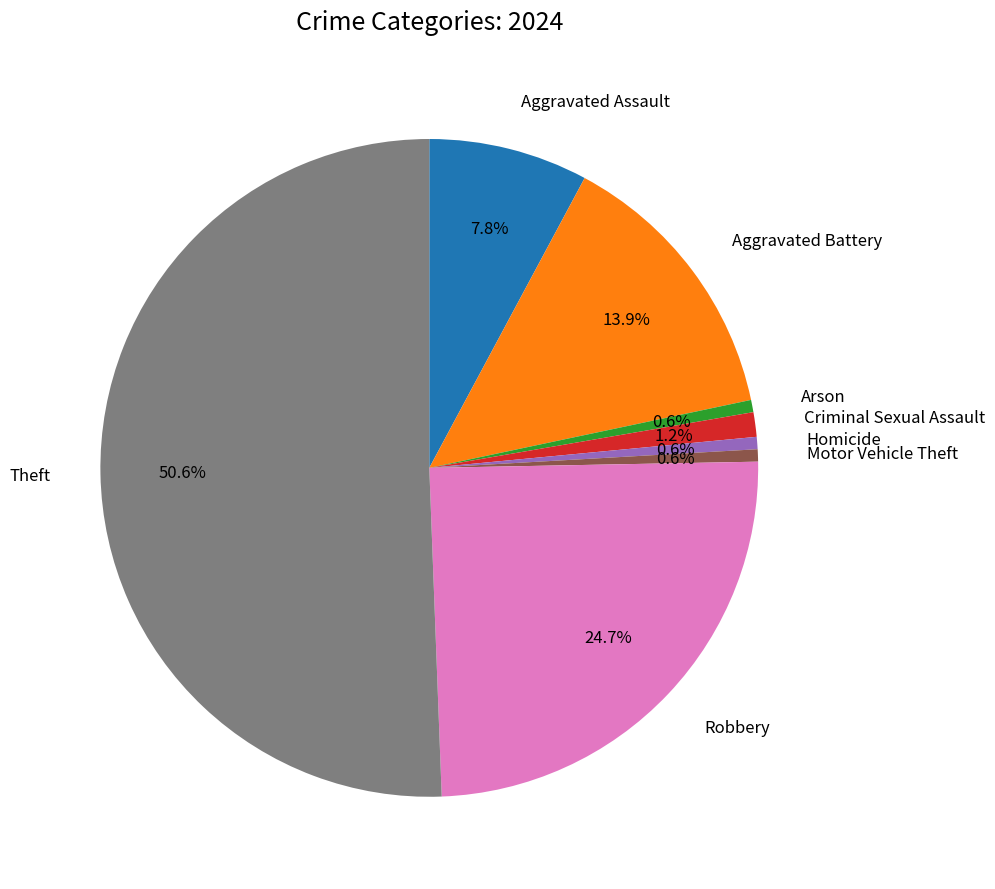

How many slices are in this pie chart?

8